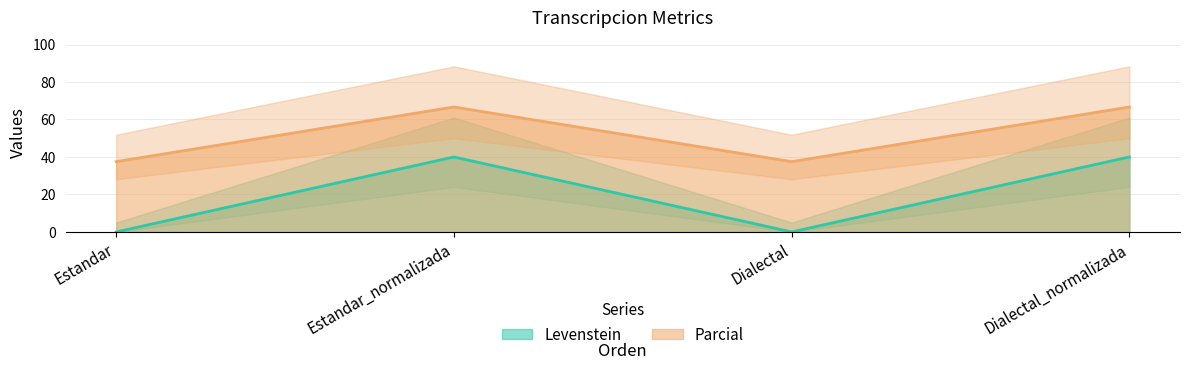

The value of Parcial at Dialectal is 37.5. True or false?

True